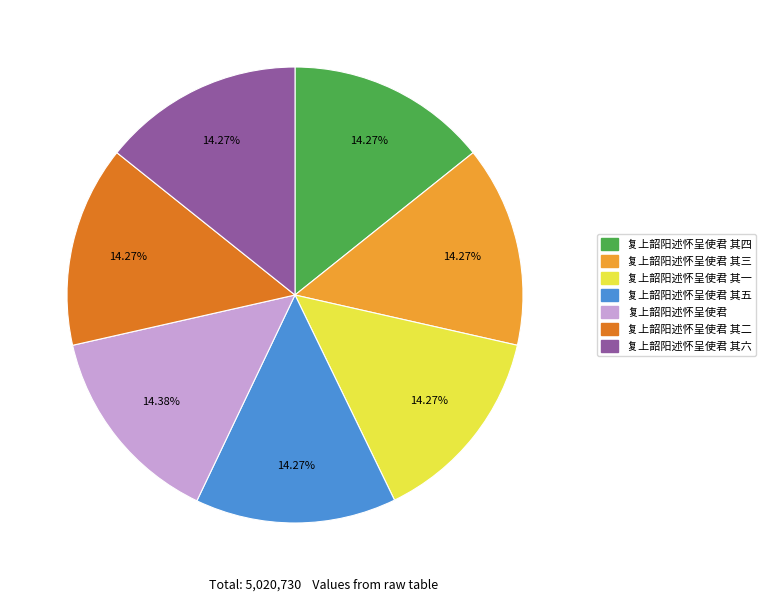

Does 复上韶阳述怀呈使君 其一 represent more than half of the total?

No